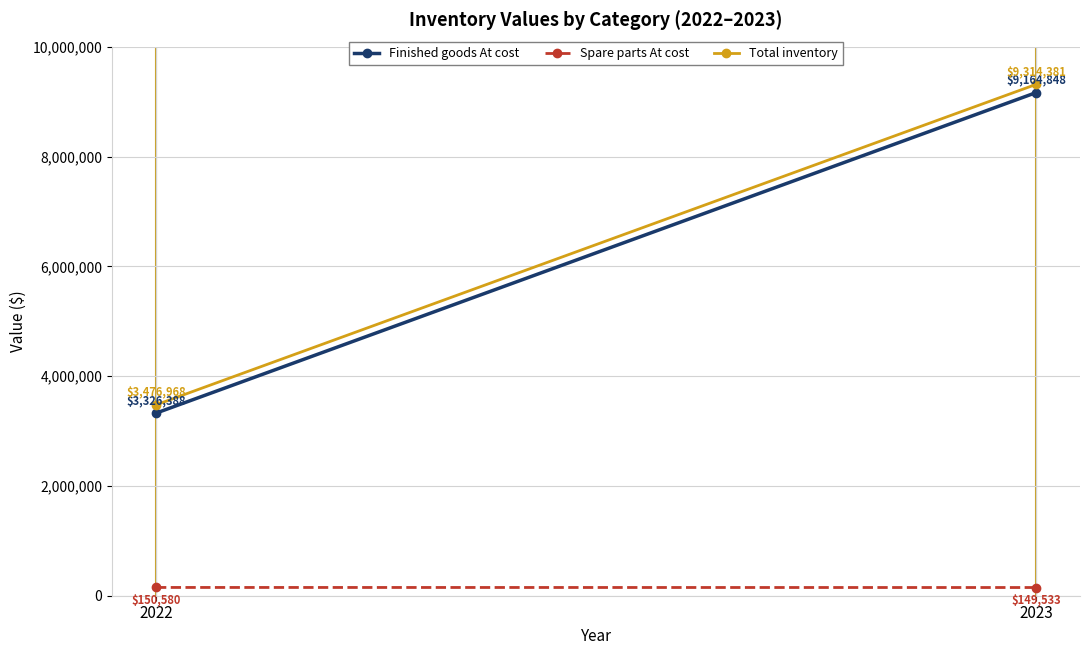

Reading left to right, list all the values displayed in this chart.

Finished goods At cost: 2022=3326388	2023=9164848
Spare parts At cost: 2022=150580	2023=149533
Total inventory: 2022=3476968	2023=9314381